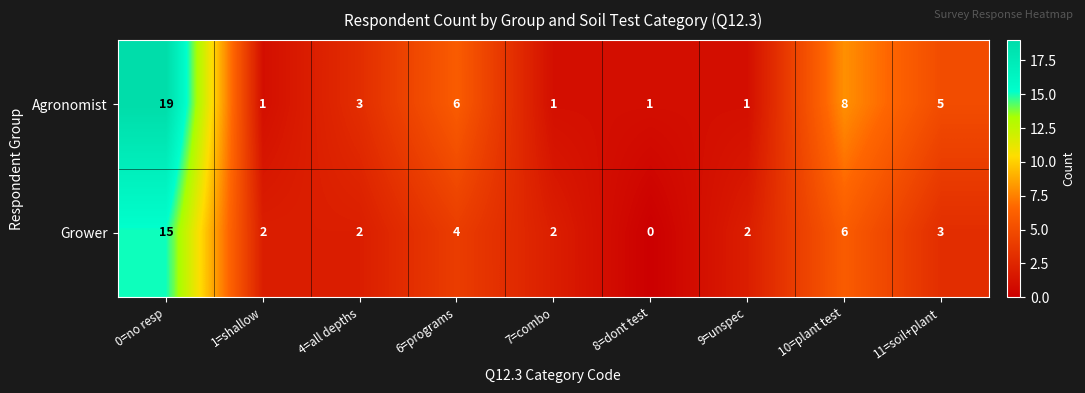

Rank the series by their average value, from lowest to highest.

Grower, Agronomist